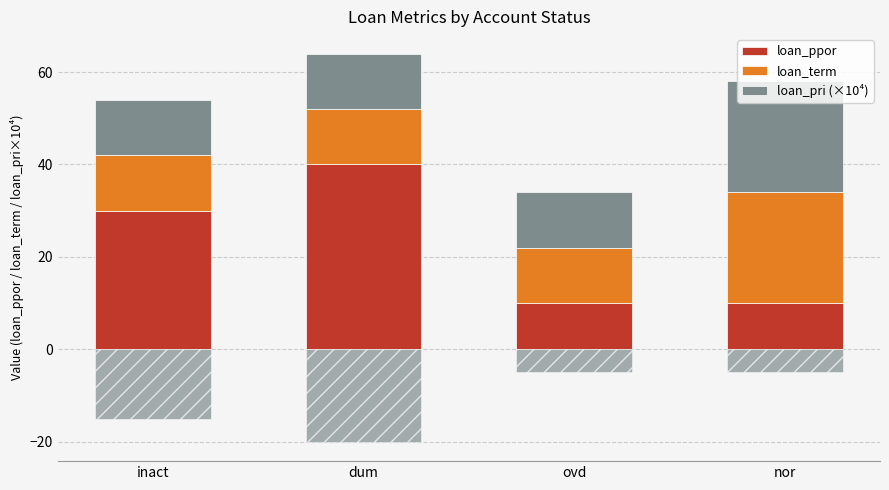

How many bars are there in each group?

3